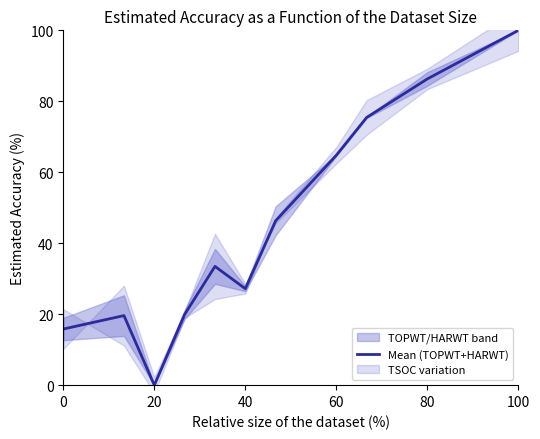

True or false: Mean (TOPWT+HARWT) has a value of 58.8 at 80.

False